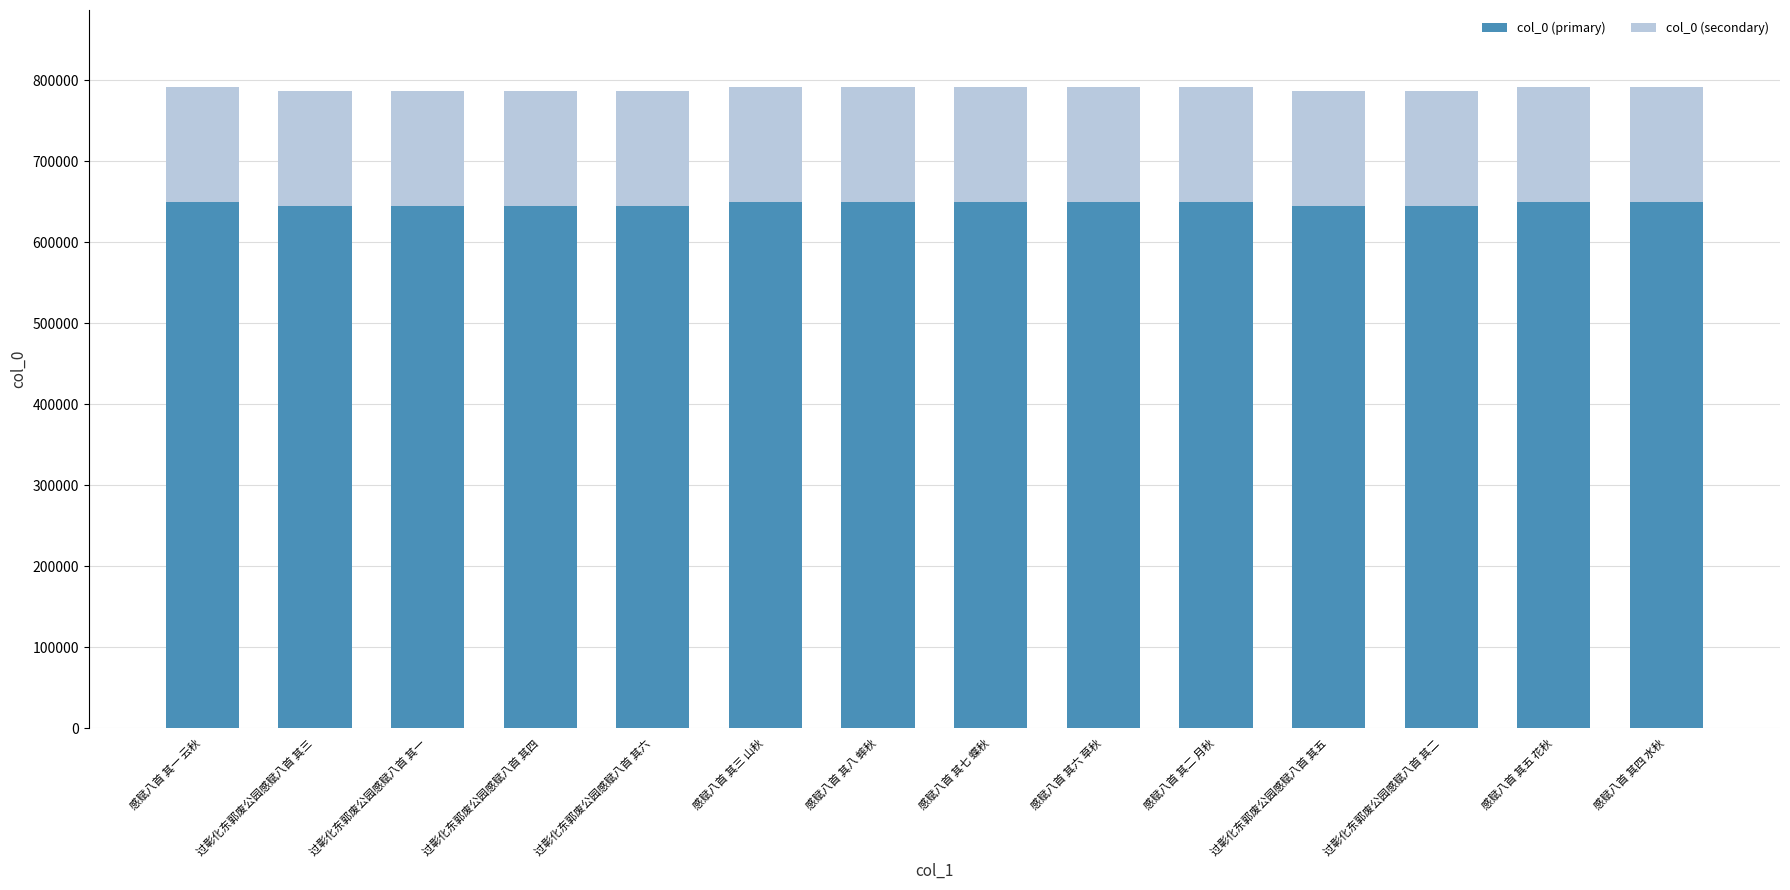

What is the lowest value of the col_0 (primary) series?

645018